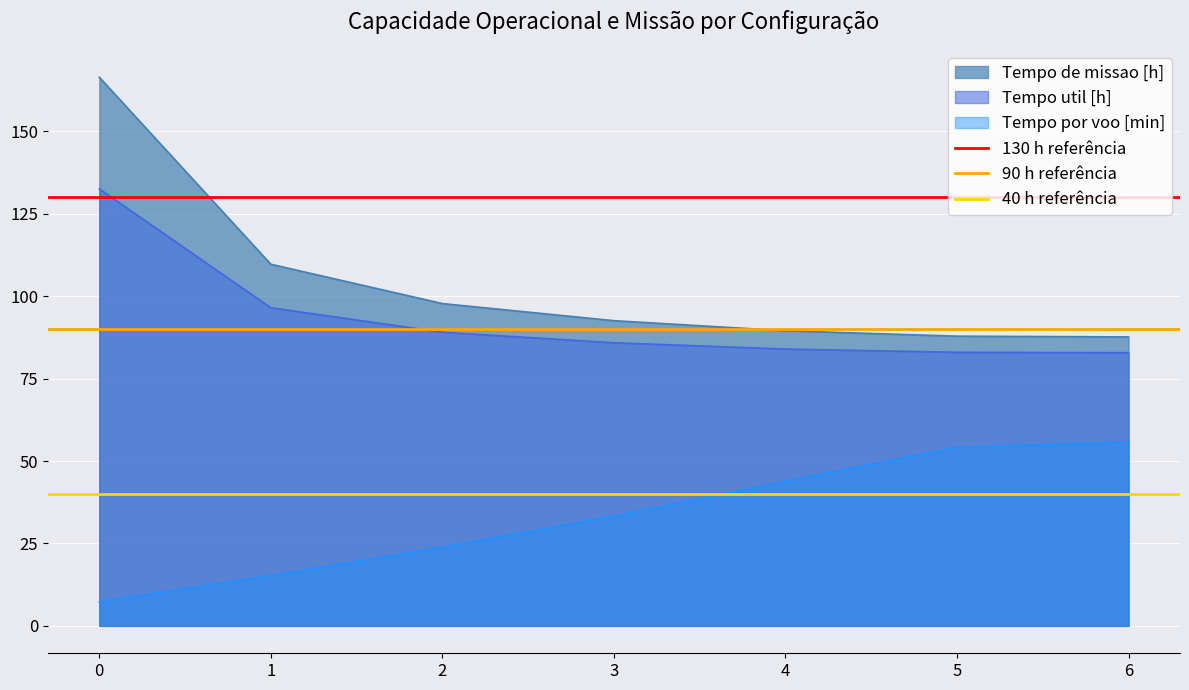

Is the value of Tempo util [h] at 0 greater than the value of Tempo por voo [min] at 1?

Yes